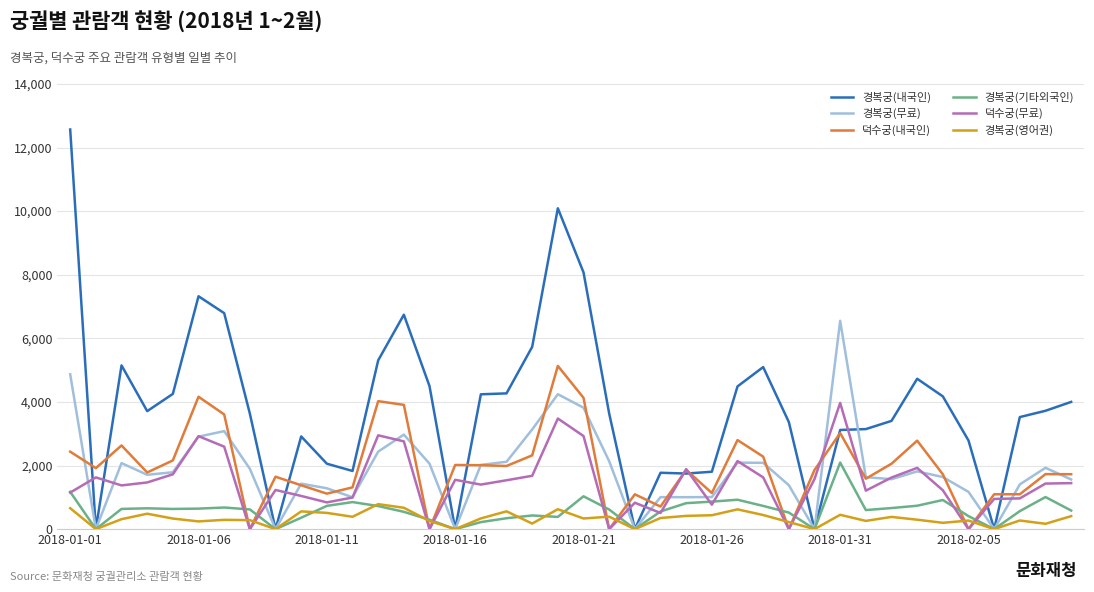

How many series are shown in this chart?

6